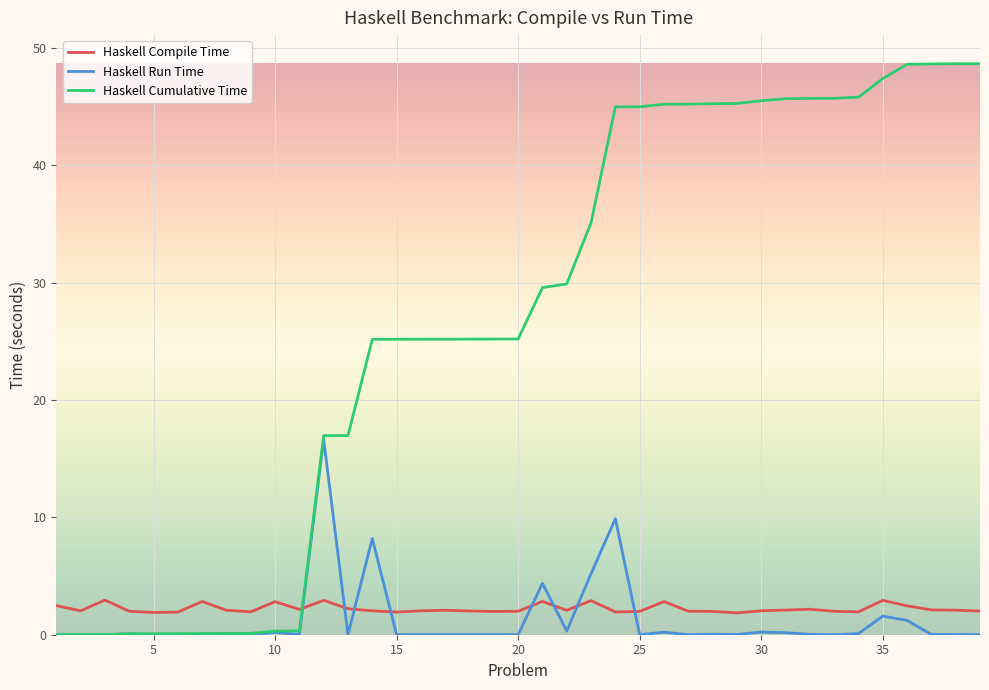

List the series in order of their peak value, lowest first.

Haskell Compile Time, Haskell Run Time, Haskell Cumulative Time